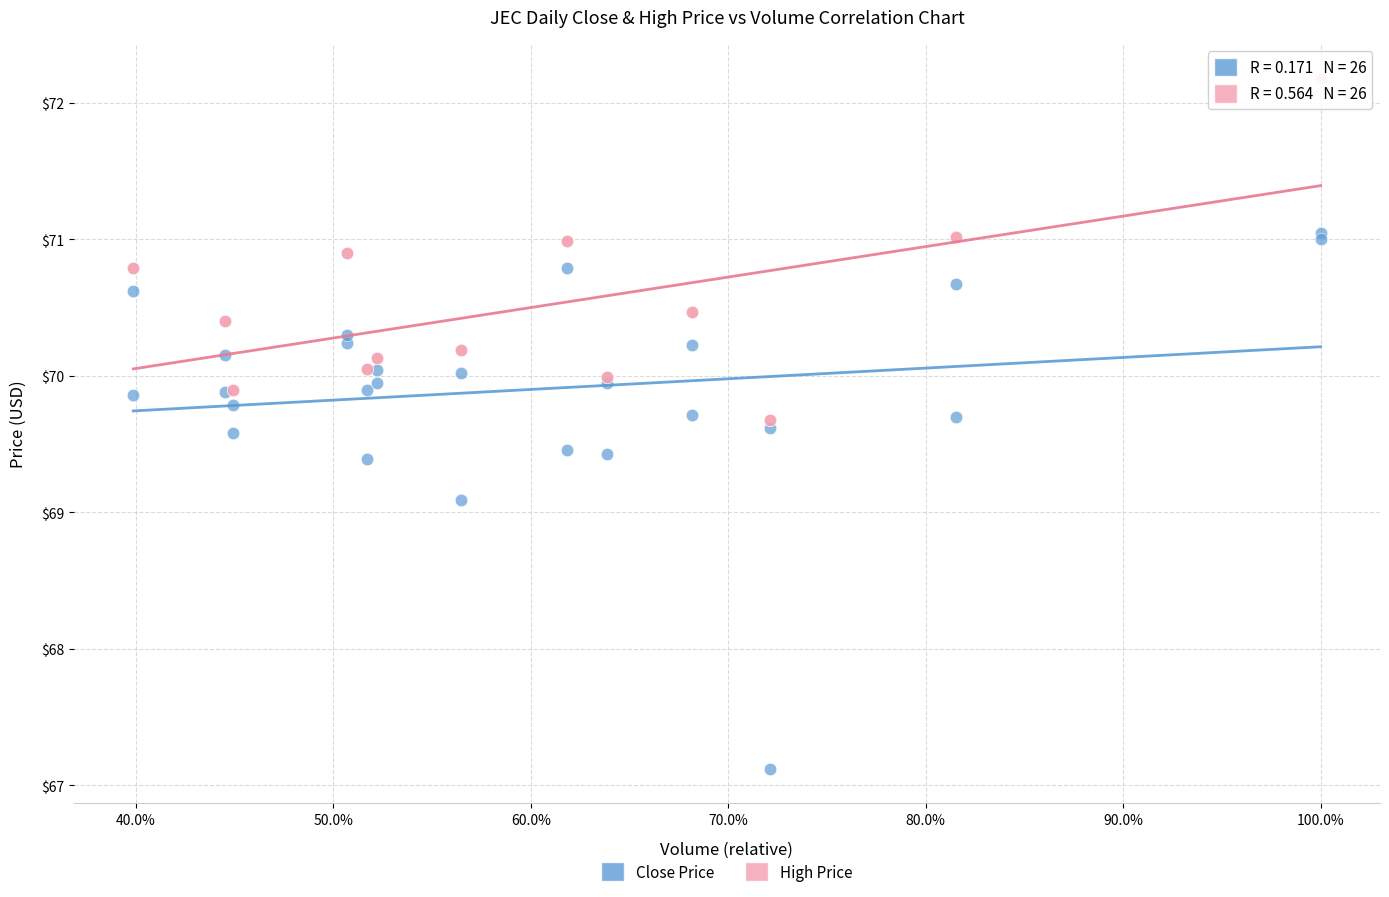

Which series has the widest spread of Y values?

Close Price